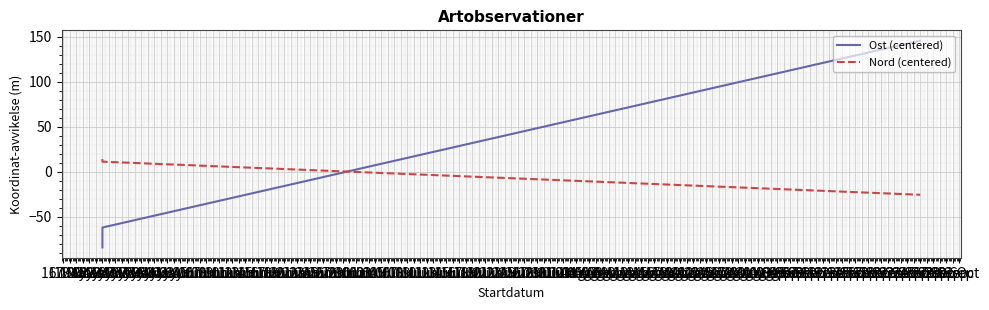

What is the spread (max minus min) of values at 22 May?

97.9